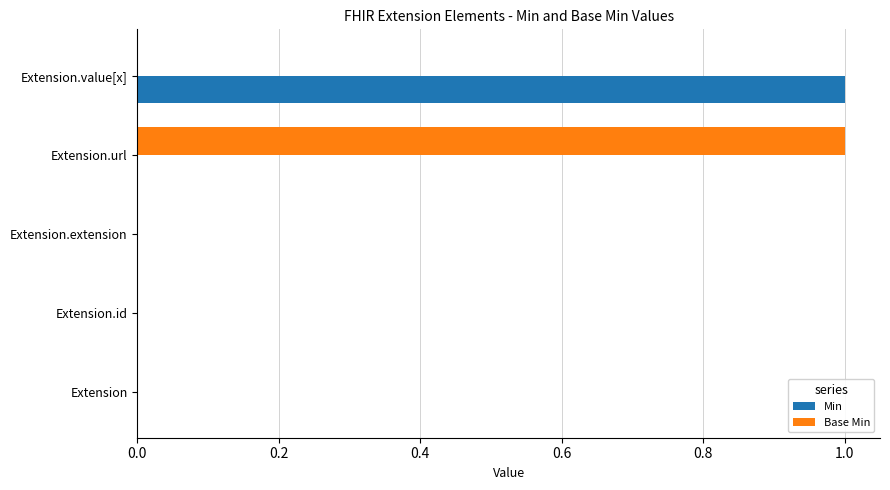

The value of Min at Extension is 1. True or false?

False